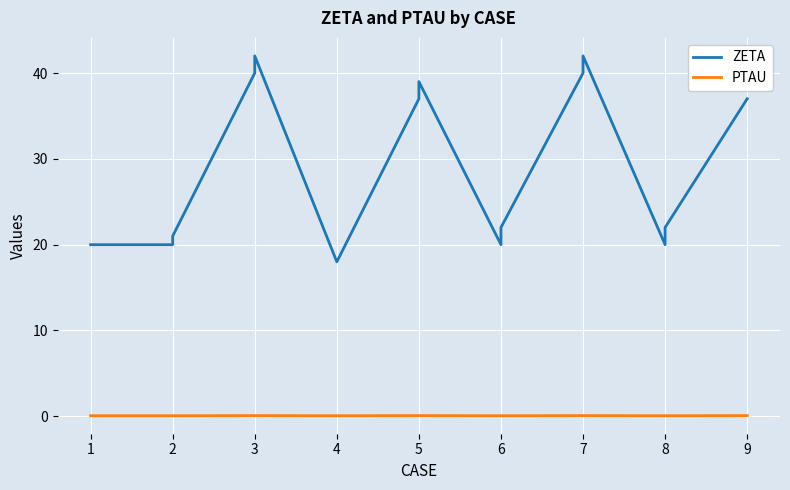

The ZETA series shows 31.1 at 4. True or false?

False